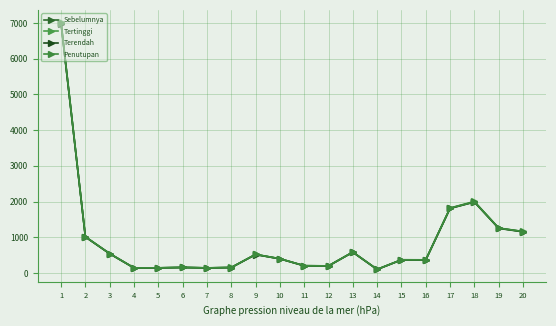

How many categories are shown in the chart?

20